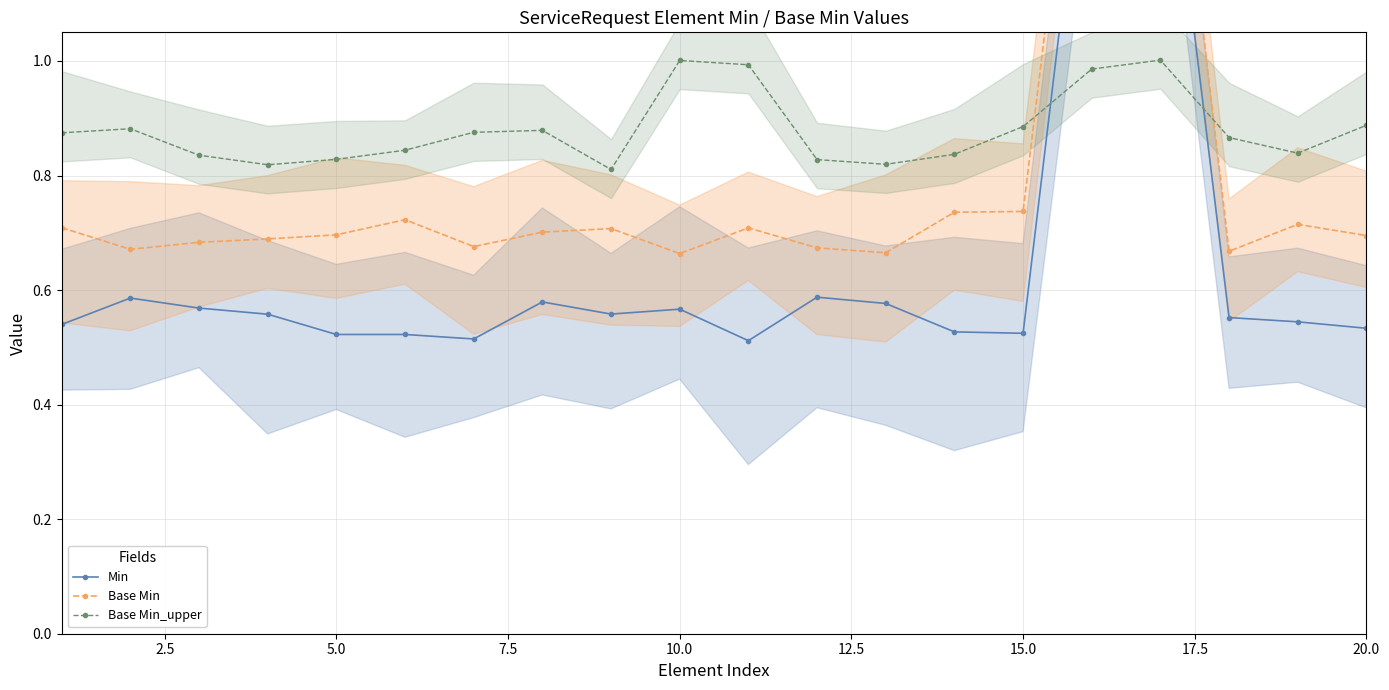

Does the chart have visible grid lines?

Yes